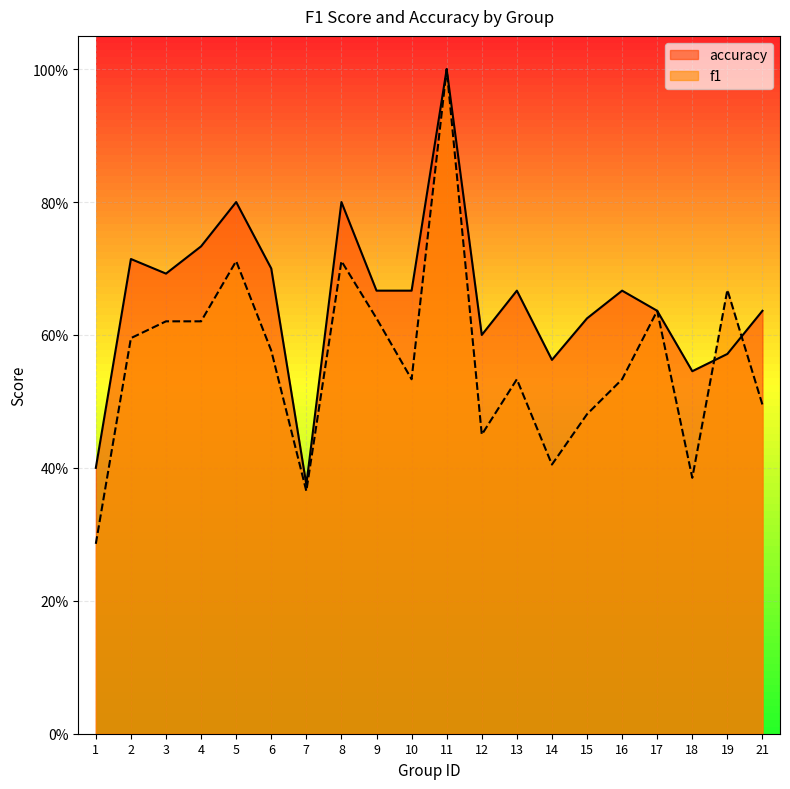

What is the total value across all series at 3?

1.3